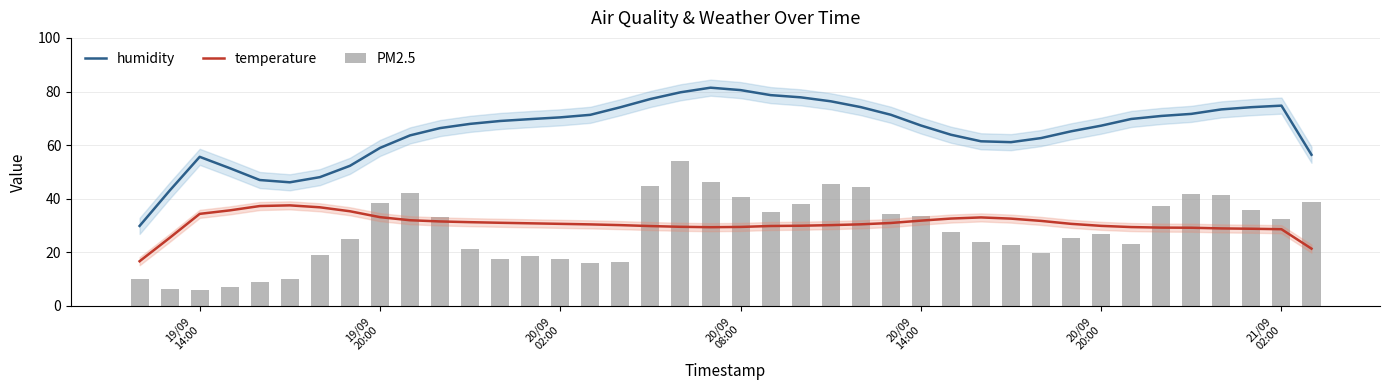

What is the greatest value displayed?

81.4